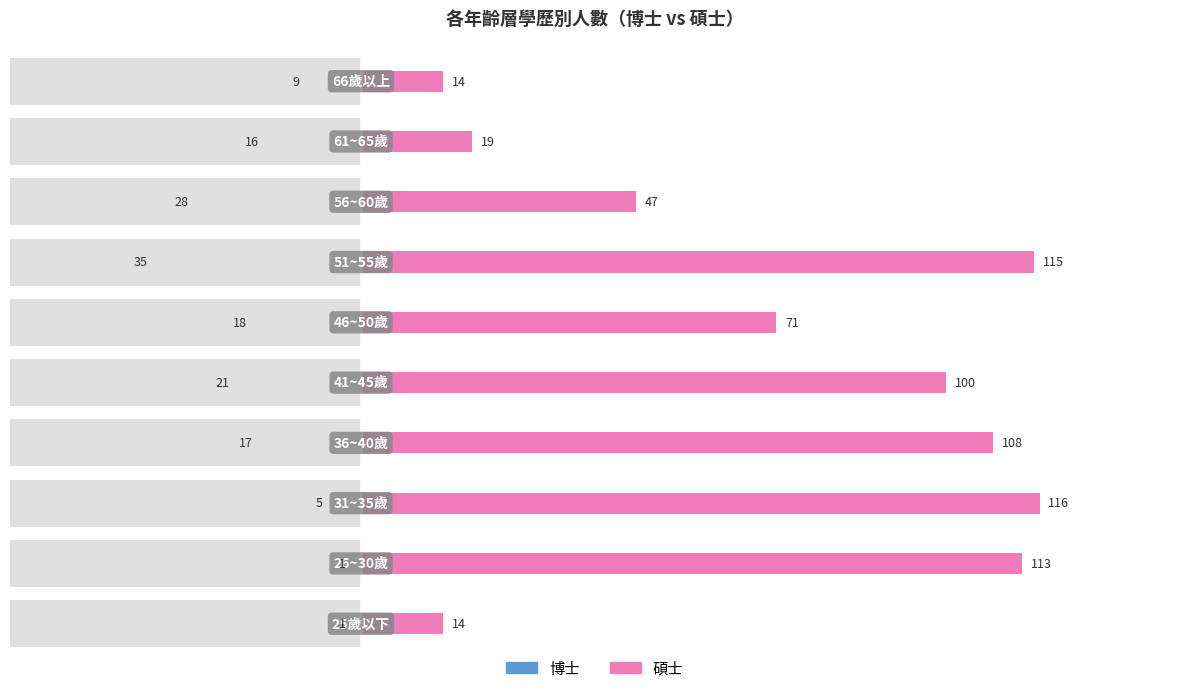

Reading left to right, transcribe all the data shown in this chart.

博士: 1	1	5	17	21	18	35	28	16	9
碩士: 14	113	116	108	100	71	115	47	19	14